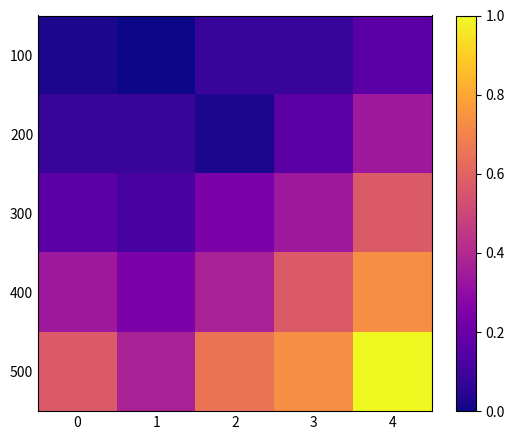

How many categories are shown in the chart?

5